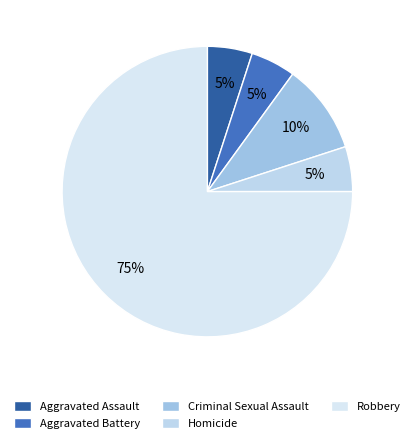

Count the number of slices in the pie.

5